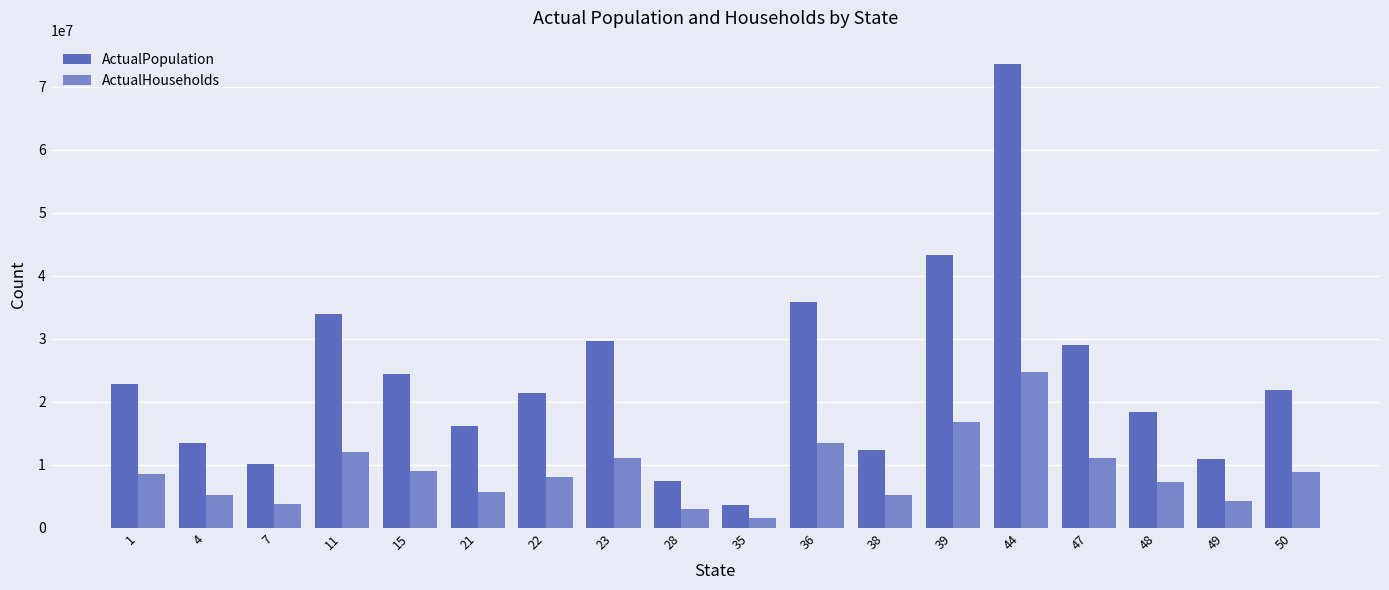

At 1, list the series in order from smallest to largest.

ActualHouseholds, ActualPopulation